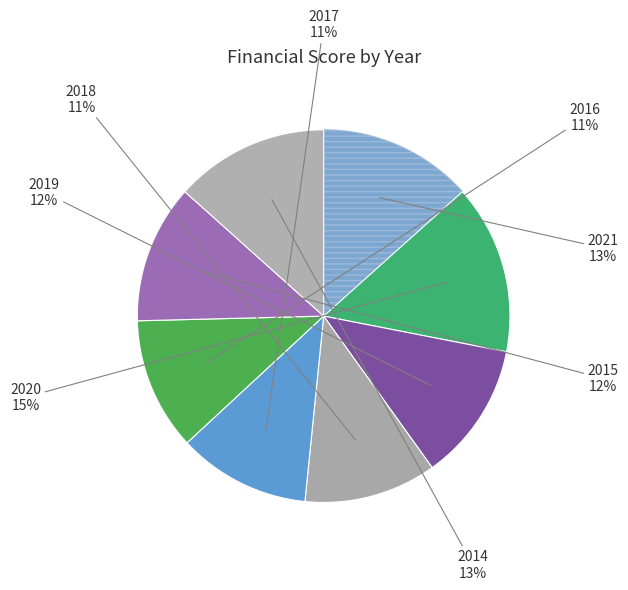

Count the number of slices in the pie.

8